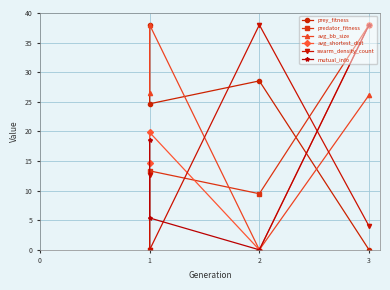

Which series ends up on top after the final intersection of mutual_info and prey_fitness?

mutual_info